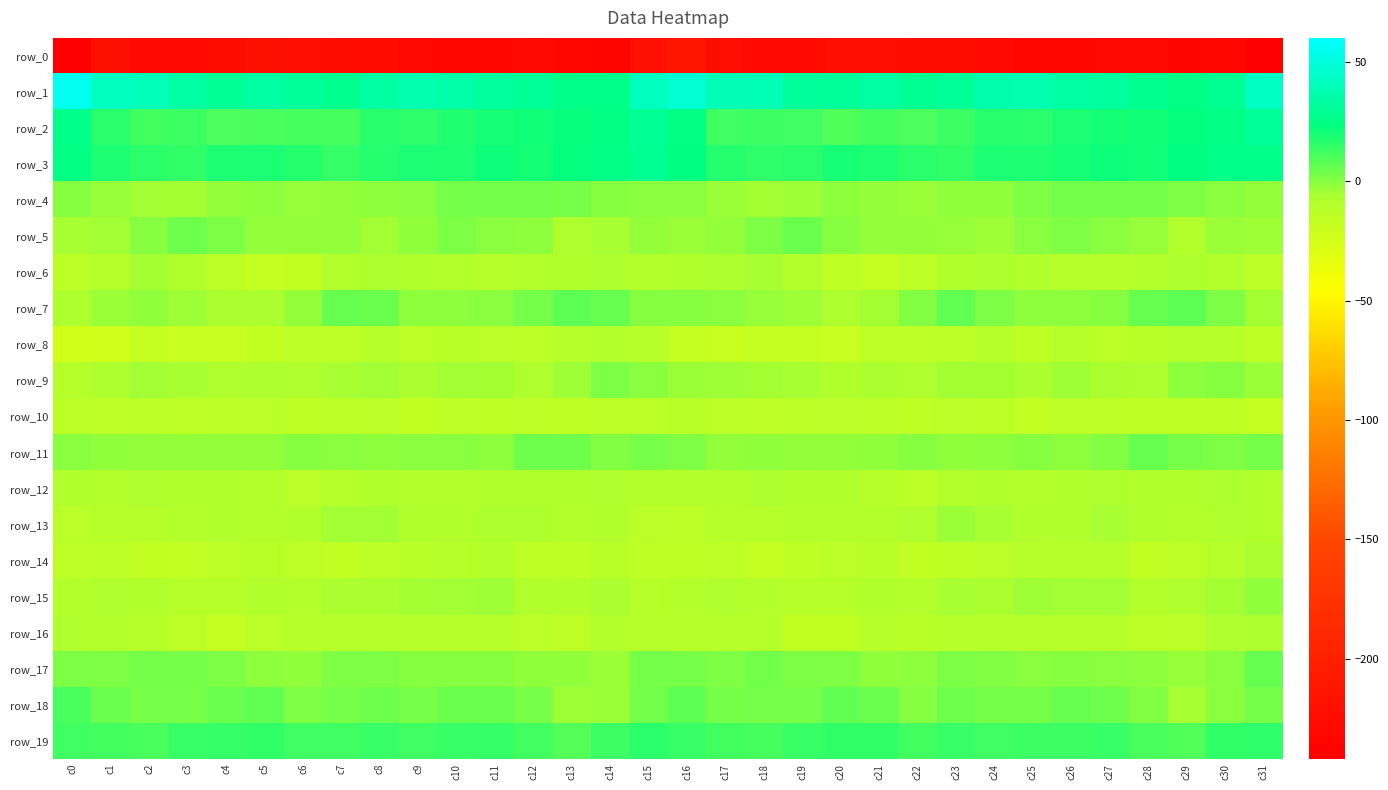

What is the greatest value displayed?

55.3